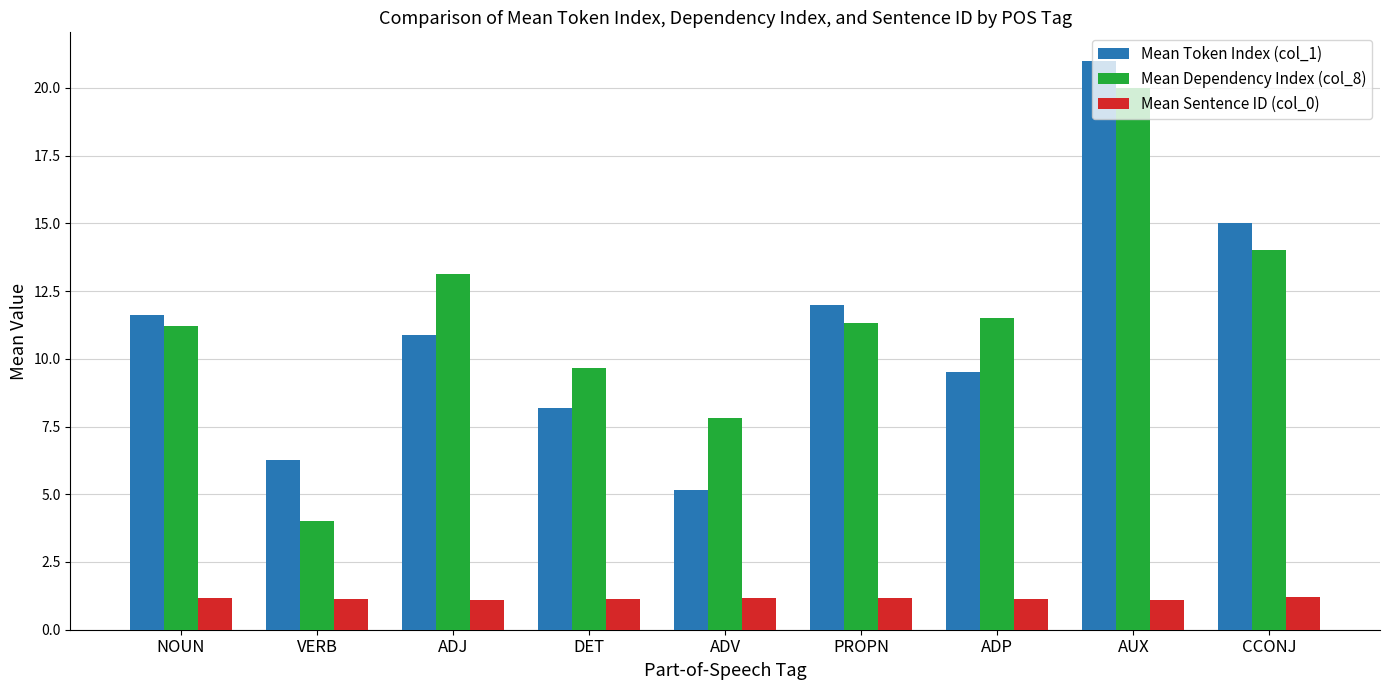

What is the total value across all series at ADV?

14.2